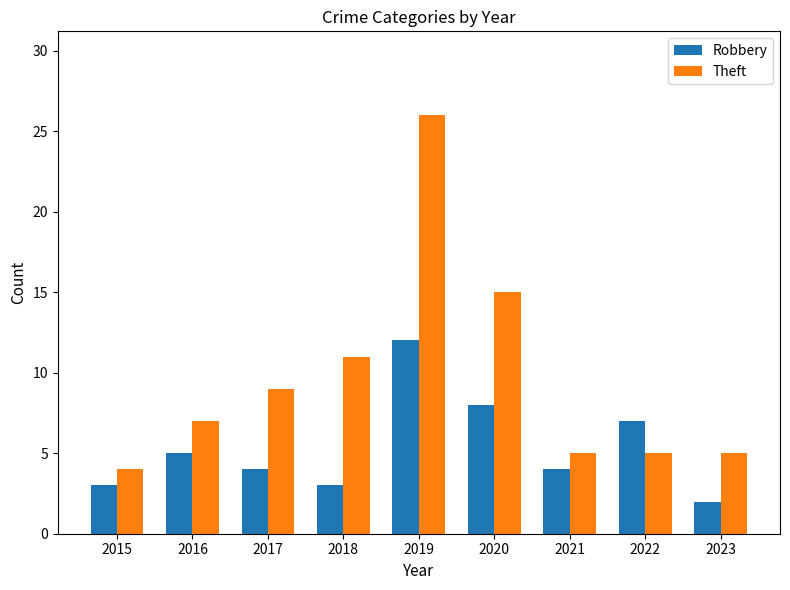

How many groups of bars are there?

9